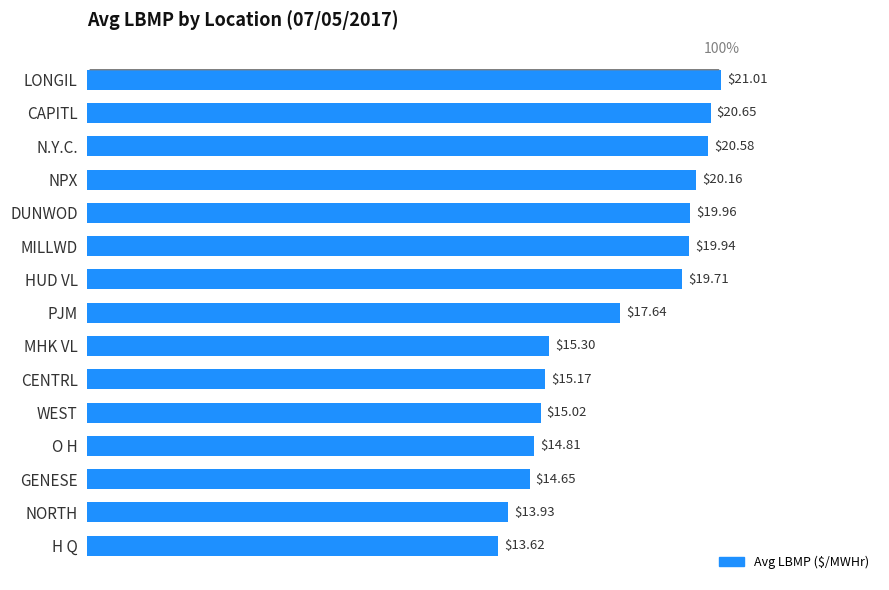

What is the difference between the values at MILLWD and MHK VL?

4.6